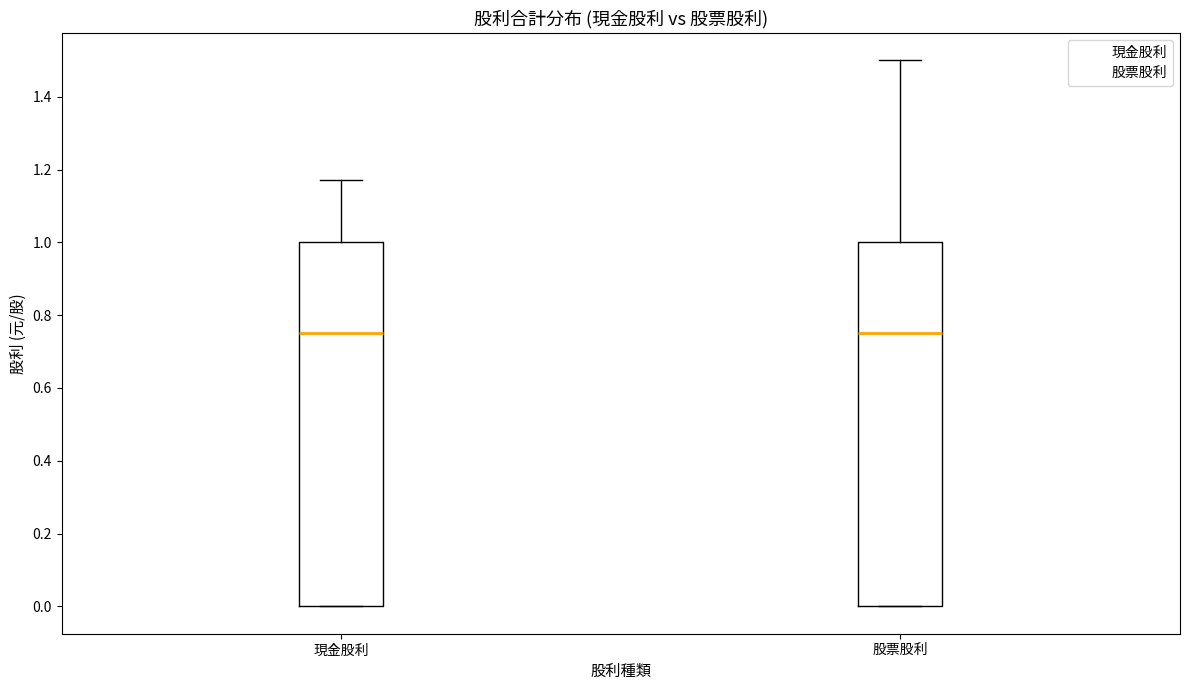

Reading left to right, transcribe this box plot: for each box, give where its median line is, the range the box spans, and where its two whiskers end, as read against the y-axis. The values are not printed on the chart, so give them approximately, as read against the axis.

現金股利: median 0.76, box 0.00 to 1.00, whiskers 0.00 to 1.18
股票股利: median 0.76, box 0.00 to 1.00, whiskers 0.00 to 1.50